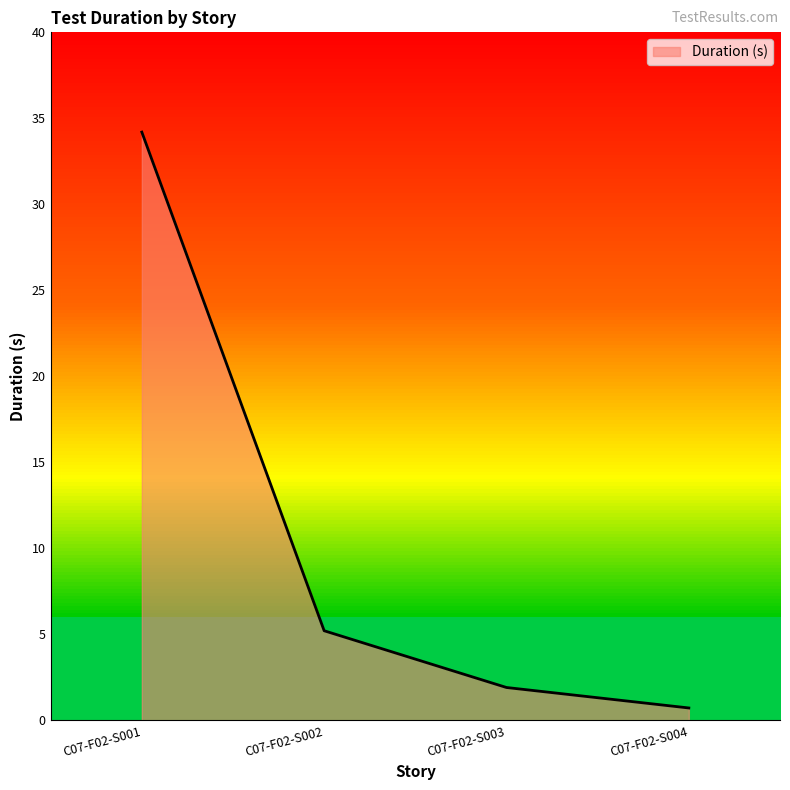

Reading left to right, transcribe all the data shown in this chart.

C07-F02-S001=34.2	C07-F02-S002=5.2	C07-F02-S003=1.9	C07-F02-S004=0.7